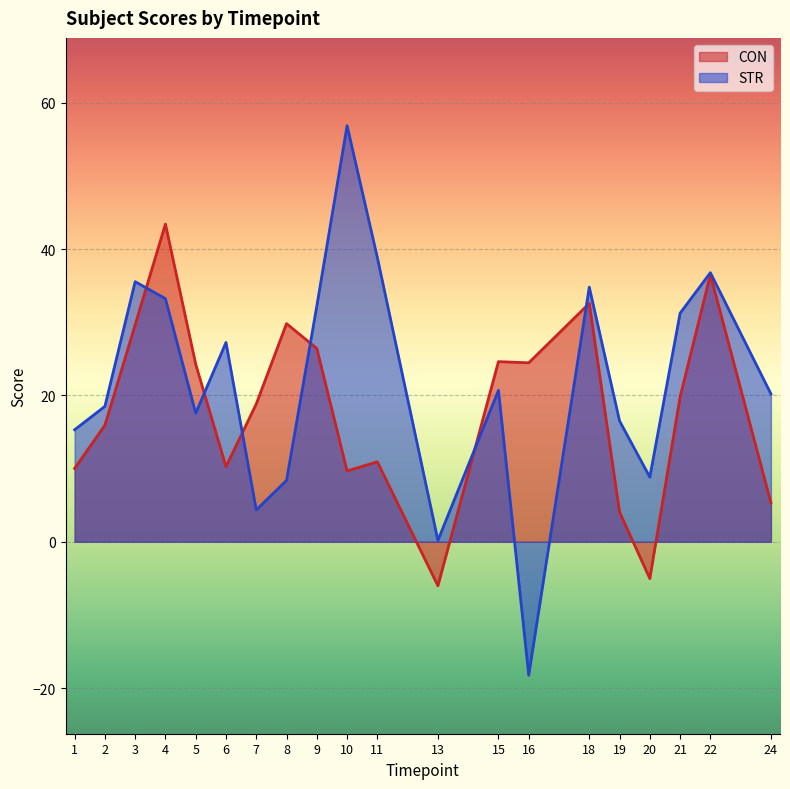

Which series has the widest spread of values?

STR